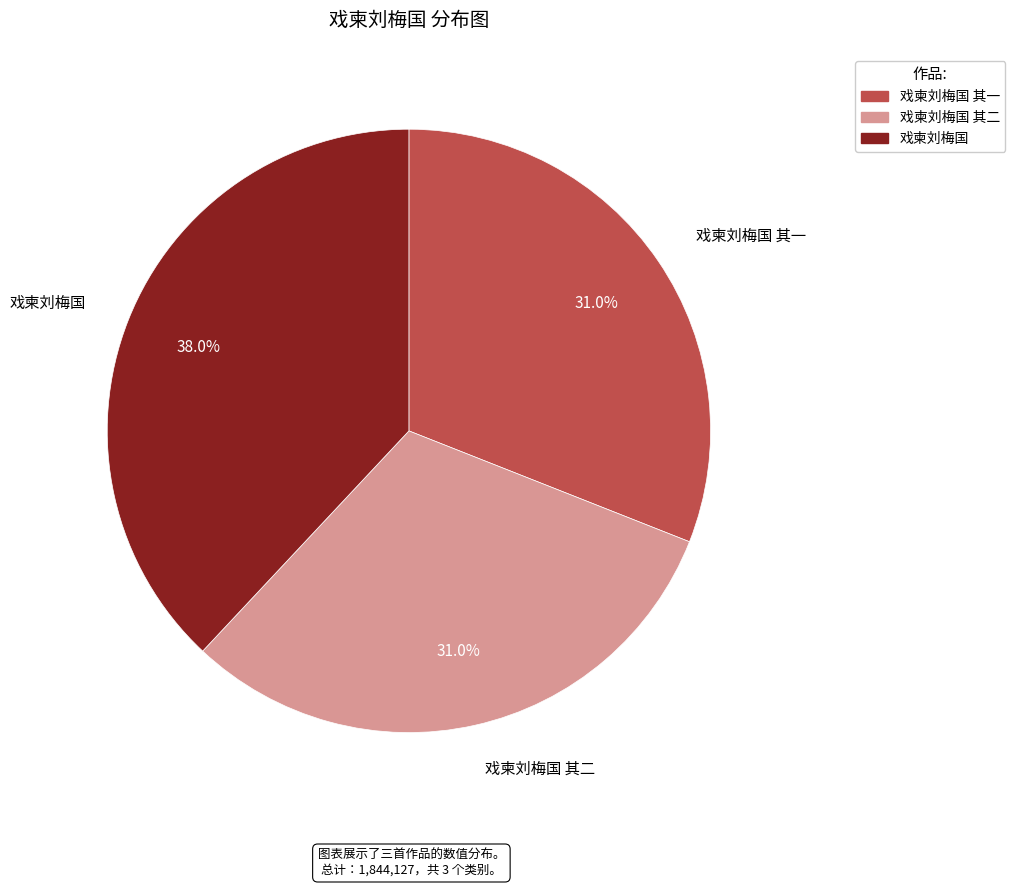

Count the number of slices in the pie.

3